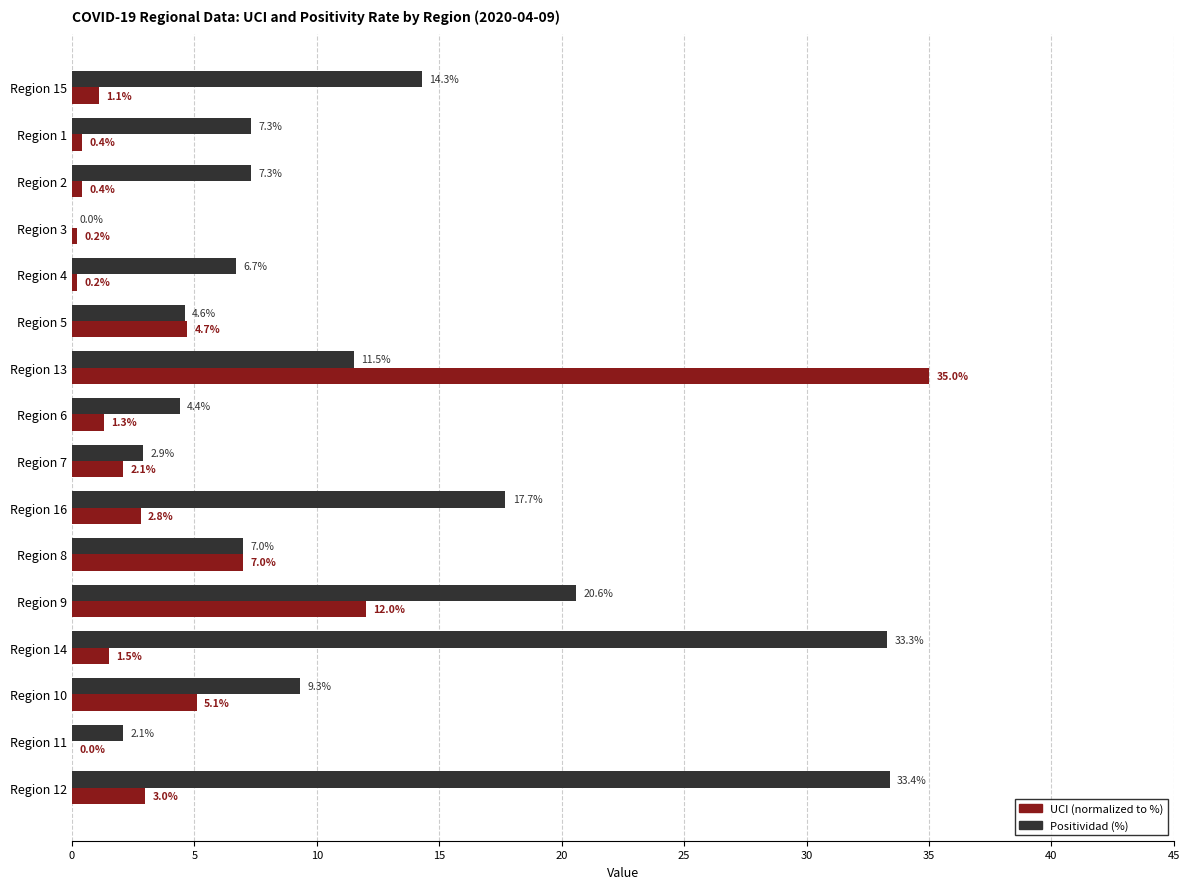

Which category has the highest value across all series?

Region 13